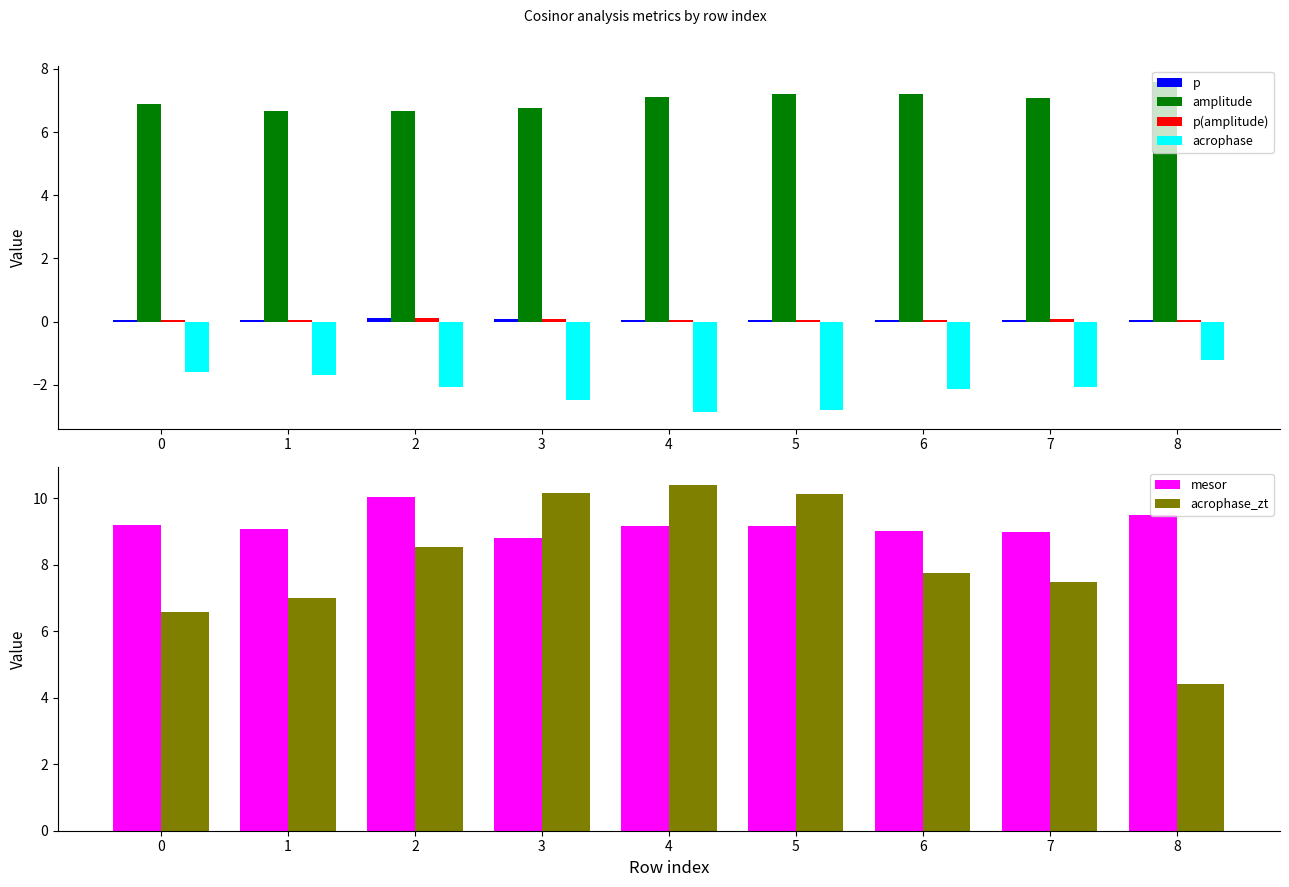

True or false: p has a value of 0.1 at 7.

True